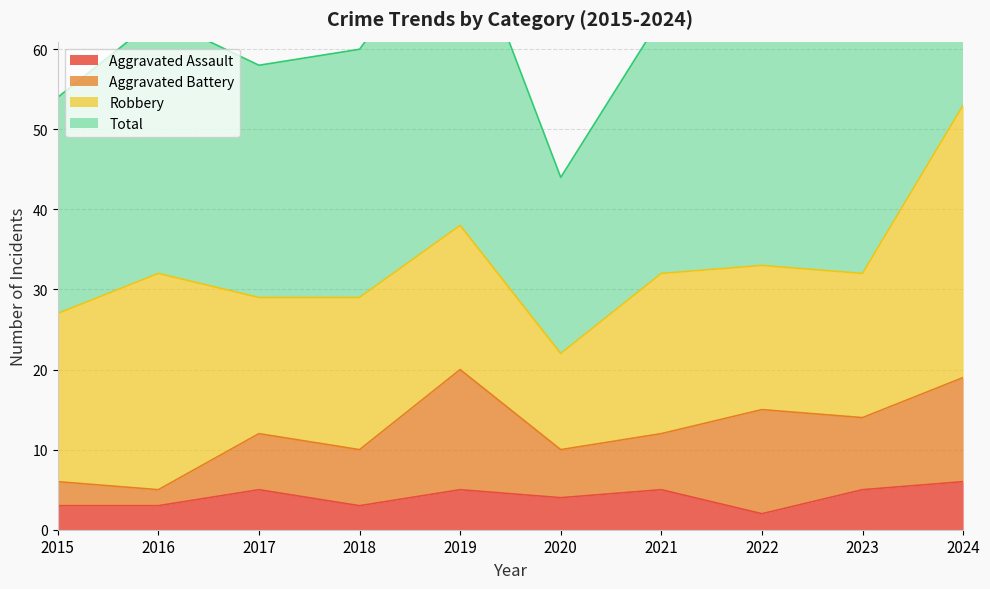

True or false: Aggravated Assault has a value of 2 at 2024.

False